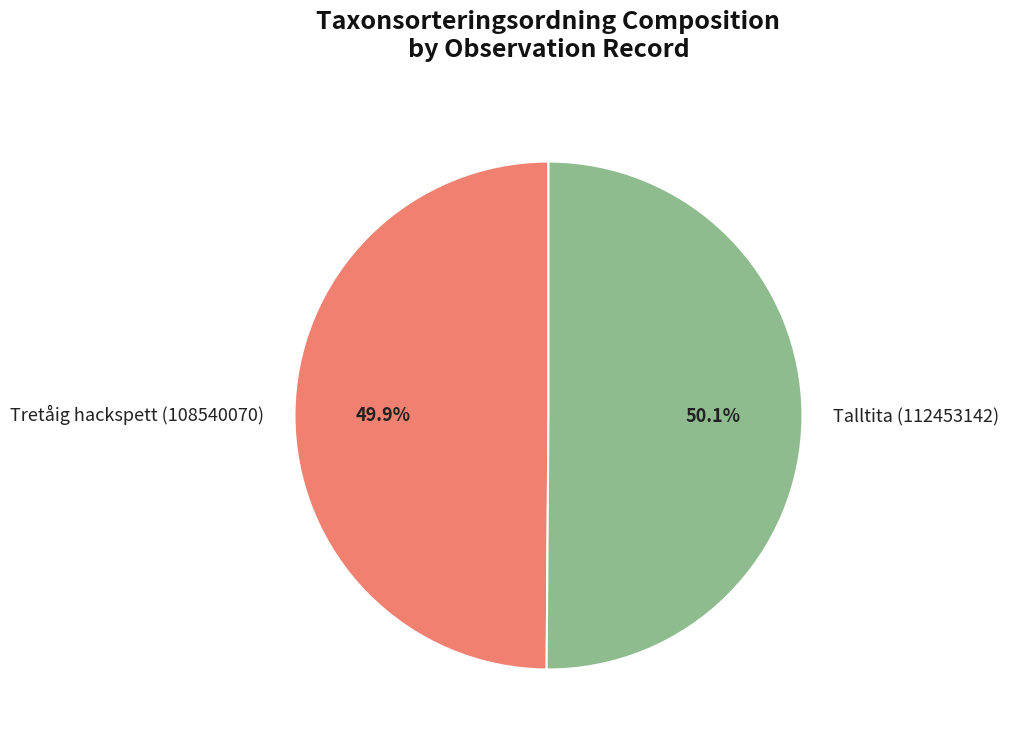

Combined, what portion of the pie is Tretåig hackspett (108540070) and Talltita (112453142)?

100.0%